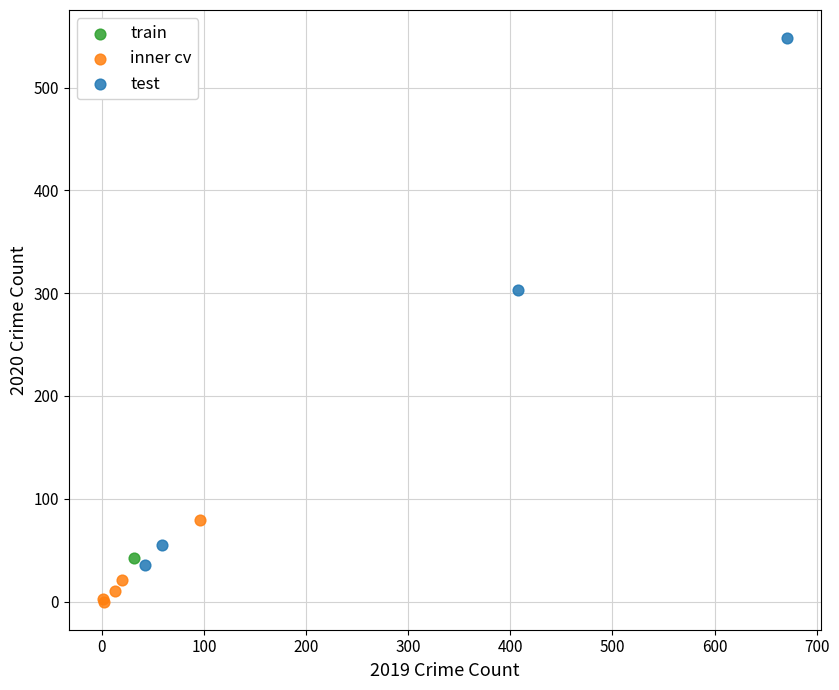

What are all the series names shown in the legend?

train, inner cv, test